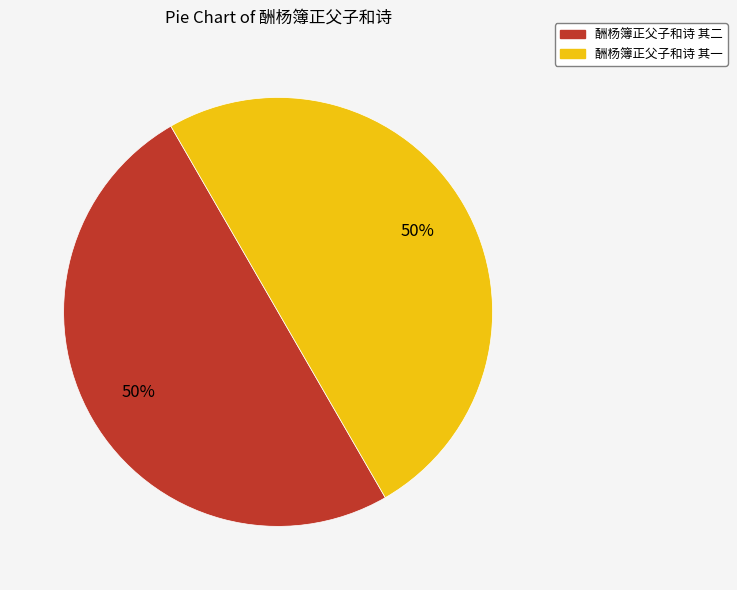

The 酬杨簿正父子和诗 其二 slice represents 37% of the pie. True or false?

False